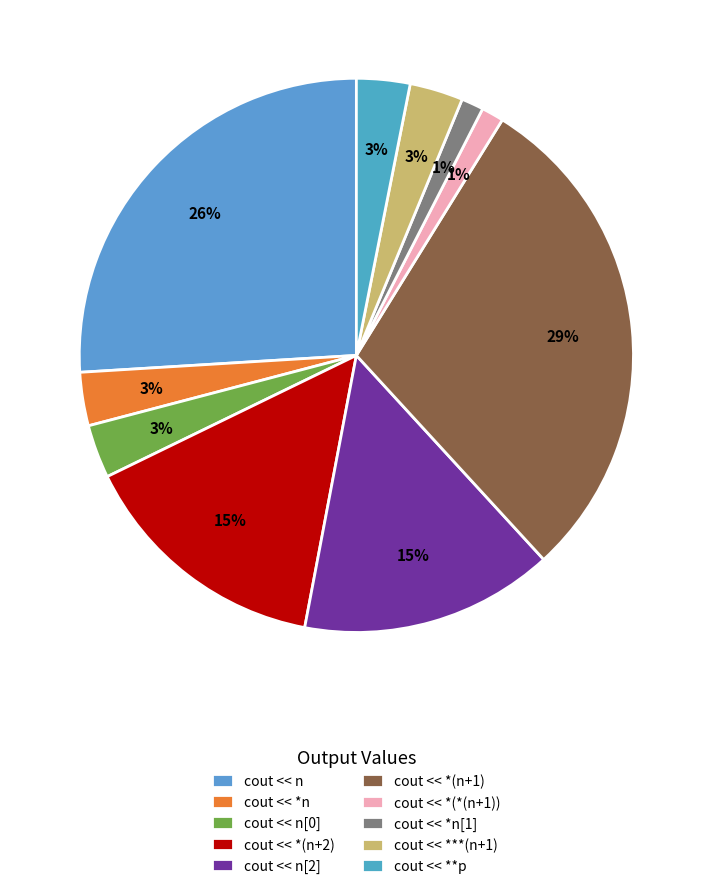

What percentage is the cout << ***(n+1) slice, to the nearest percent?

3%